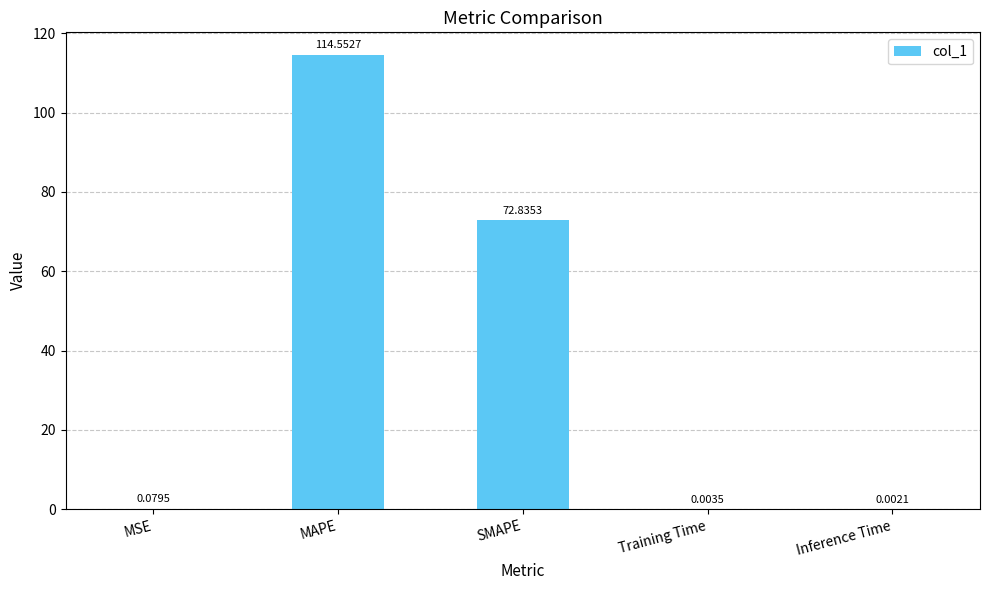

Where is the data nearest to the value 57?

SMAPE